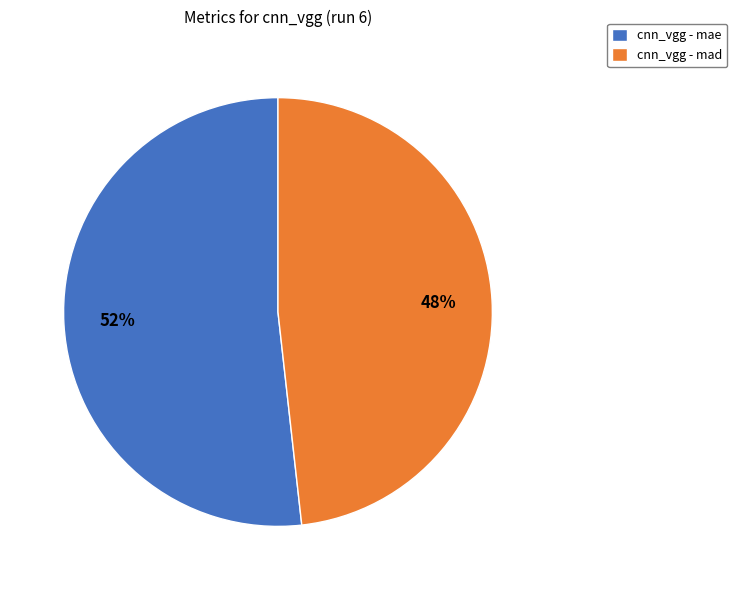

Do cnn_vgg - mad and cnn_vgg - mae together represent more than half of the pie?

Yes